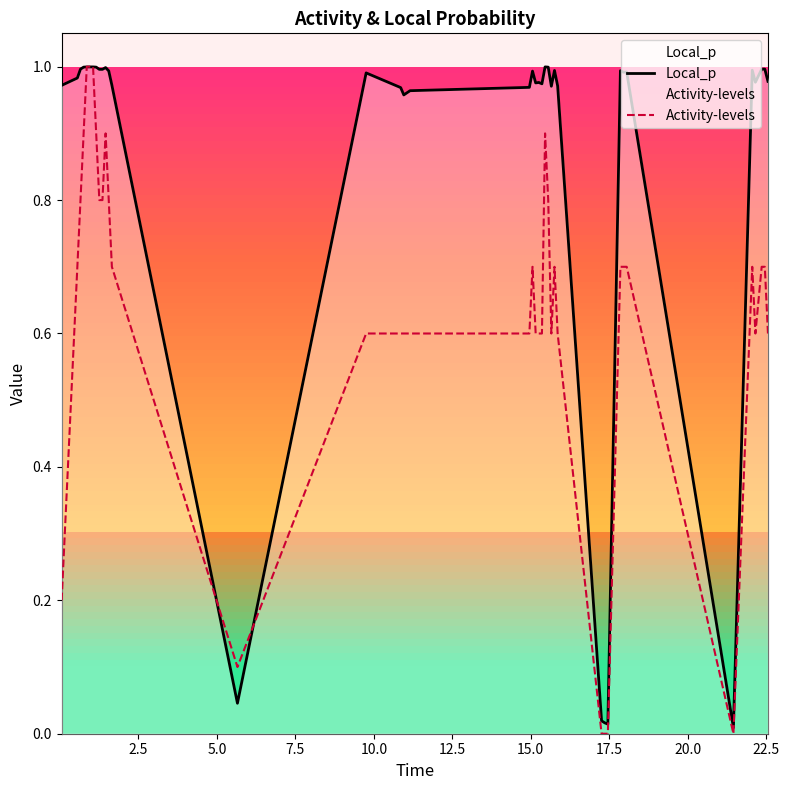

List the series in order of their peak value, lowest first.

Local_p, Activity-levels